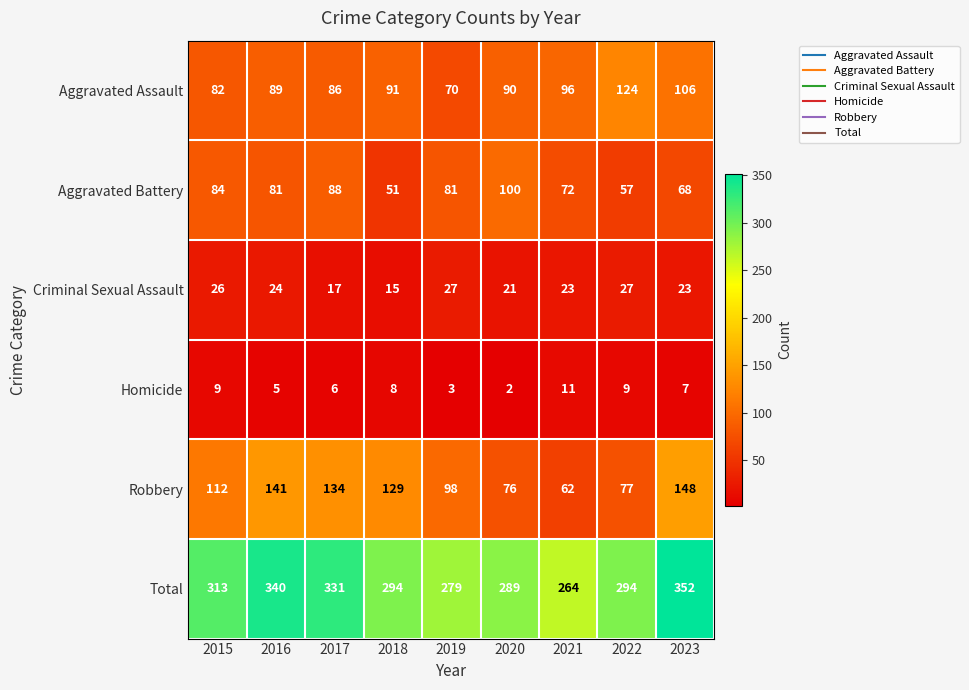

Which series has the widest spread of values?

Total